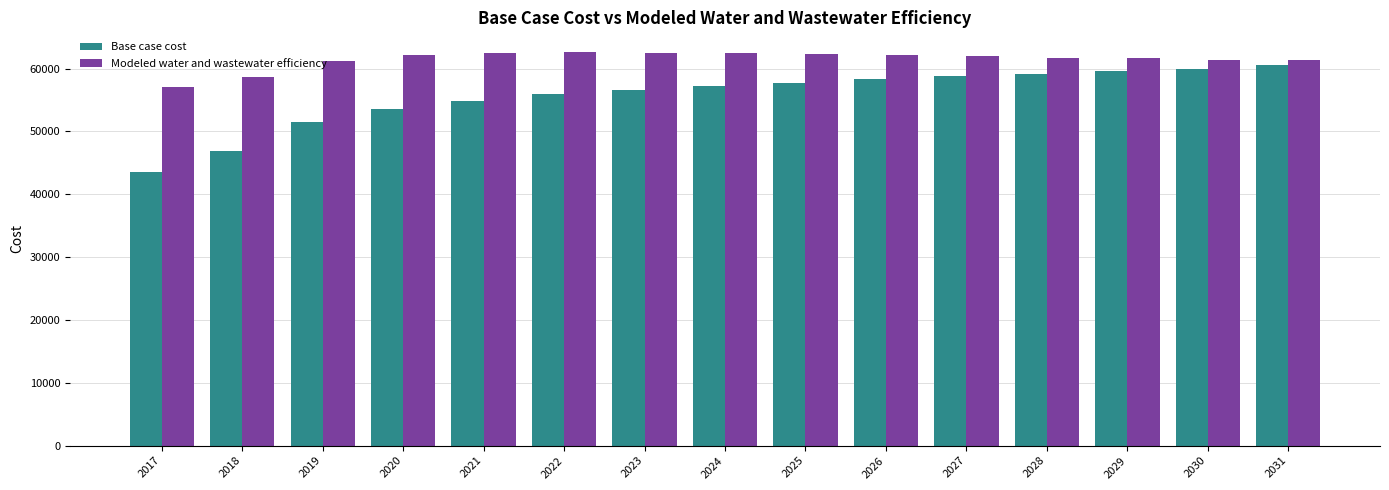

What is the maximum value for Base case cost?

60590.4